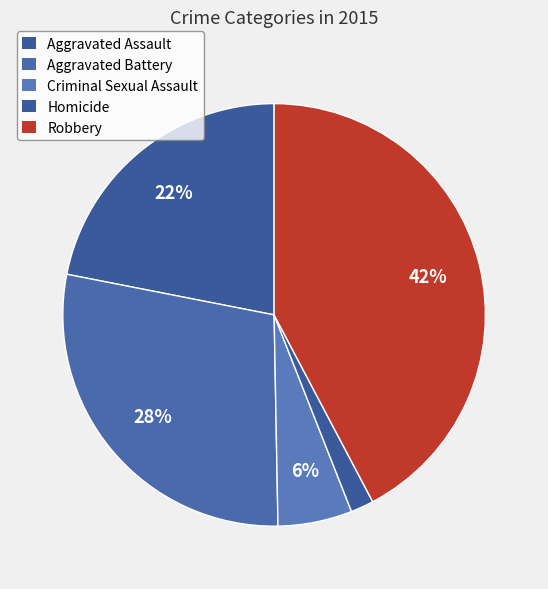

How many slices are in this pie chart?

5